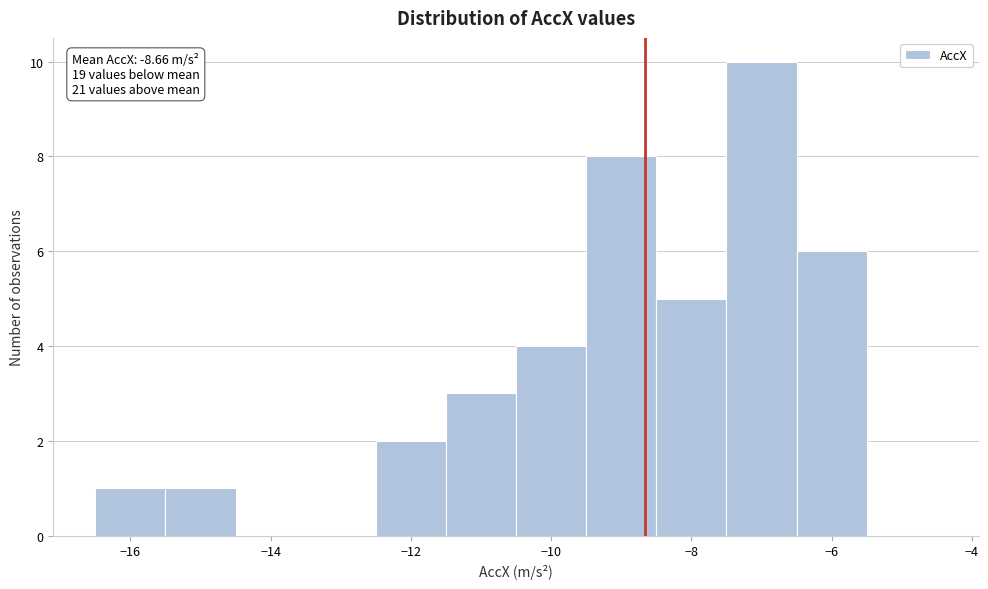

Which range on the x-axis has the tallest bar?

-7.5 to -6.5